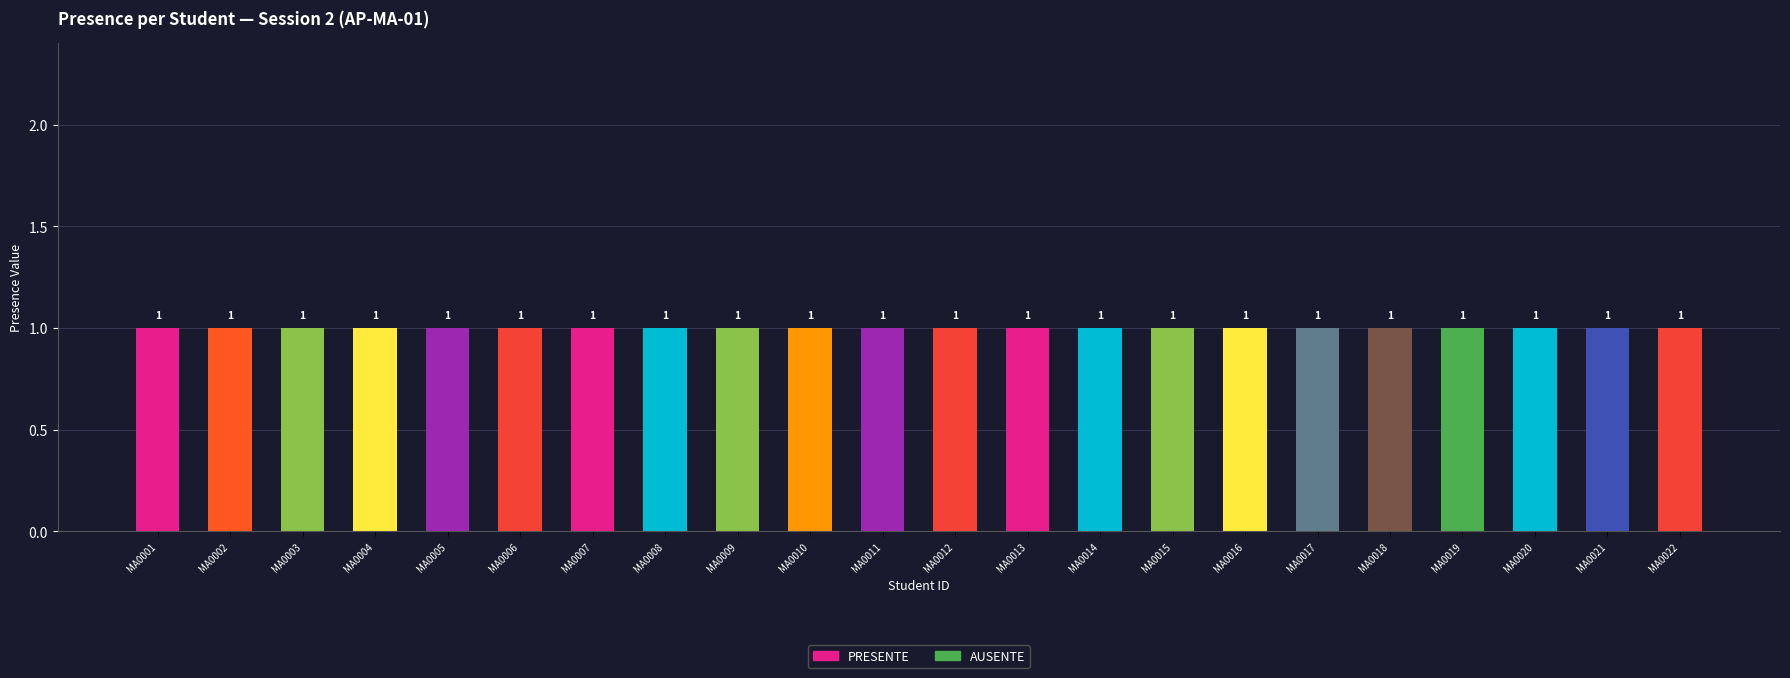

True or false: PRESENTE has a value of 0 at MA0007.

False